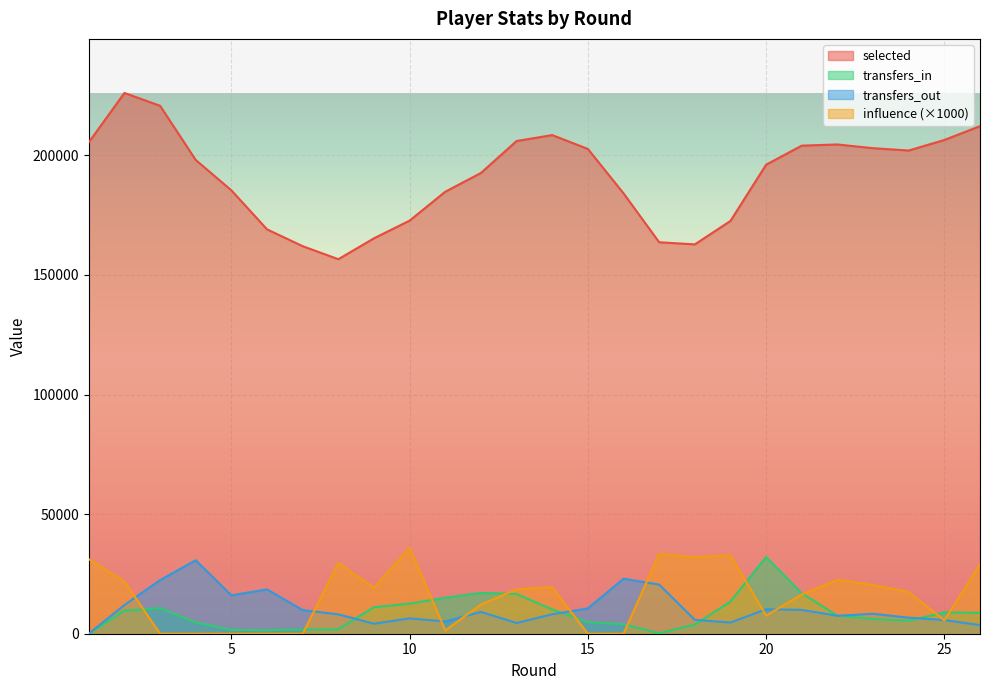

What is the value of the transfers_in point at the 24th from the left?

5431